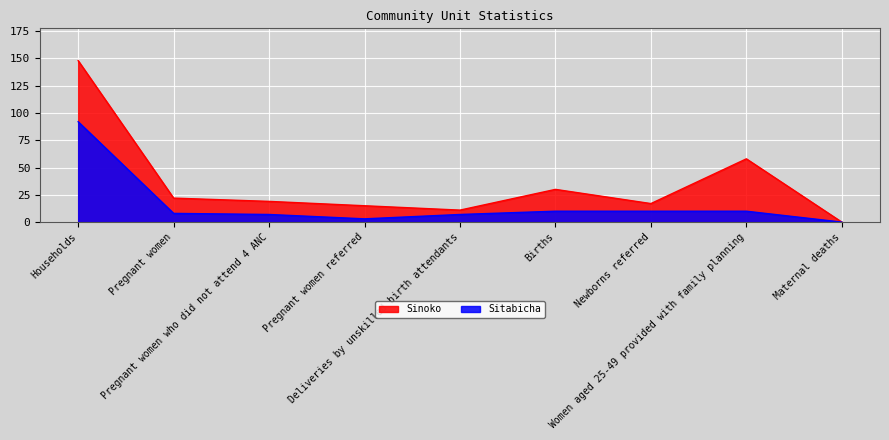

What is the spread (max minus min) of values at Newborns referred?

7